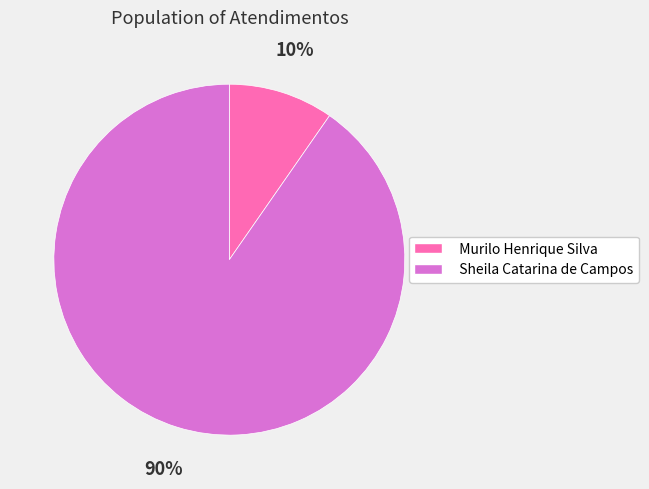

To the nearest percent, what is the combined percentage of Murilo Henrique Silva and Sheila Catarina de Campos?

100%